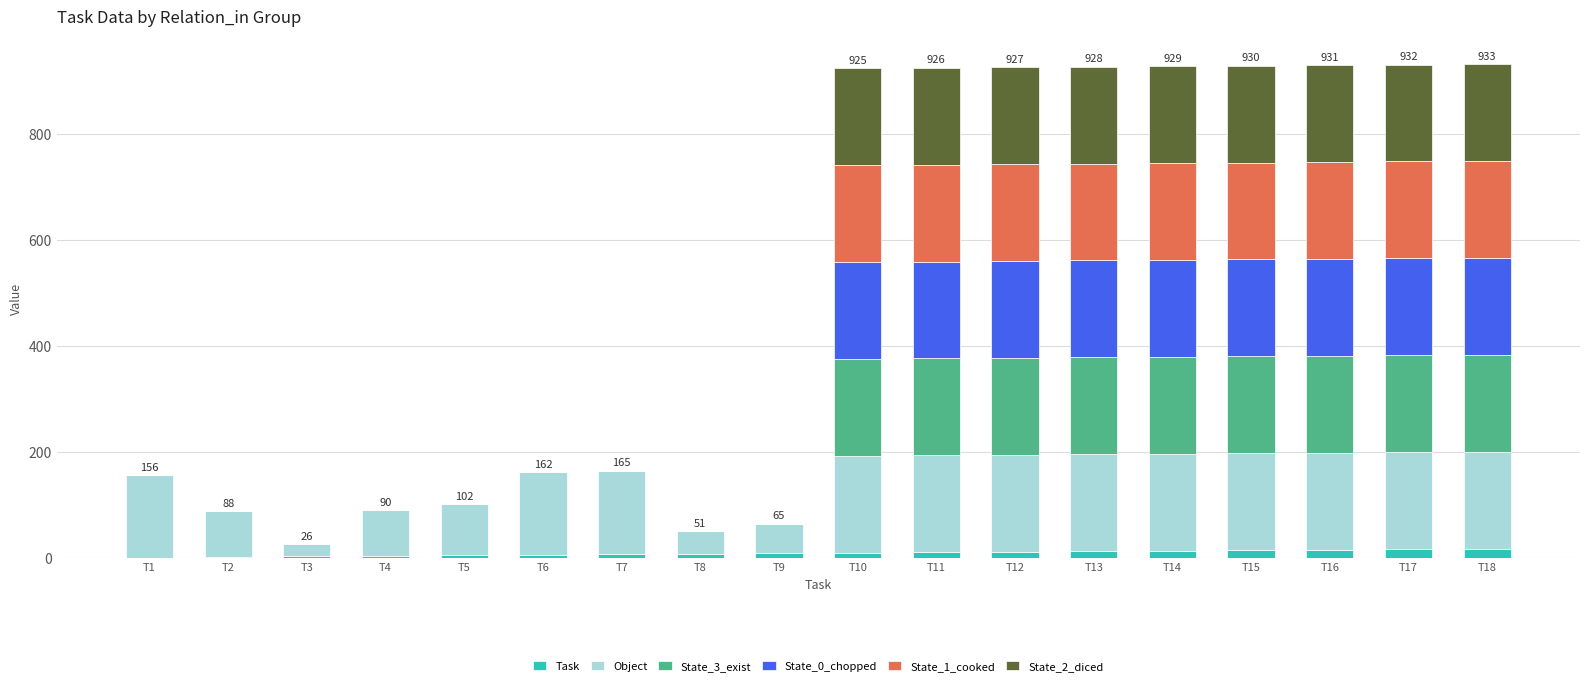

Between T1 and T3, which series saw the biggest shift?

Object